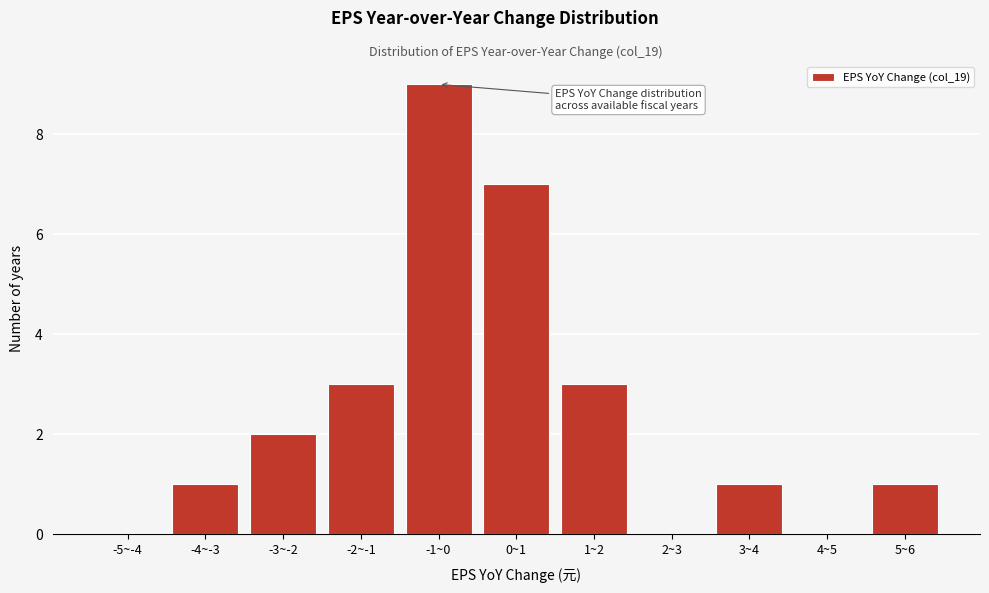

Reading right to left, transcribe all the data shown in this chart.

5~6=1	4~5=0	3~4=1	2~3=0	1~2=3	0~1=7	-1~0=9	-2~-1=3	-3~-2=2	-4~-3=1	-5~-4=0